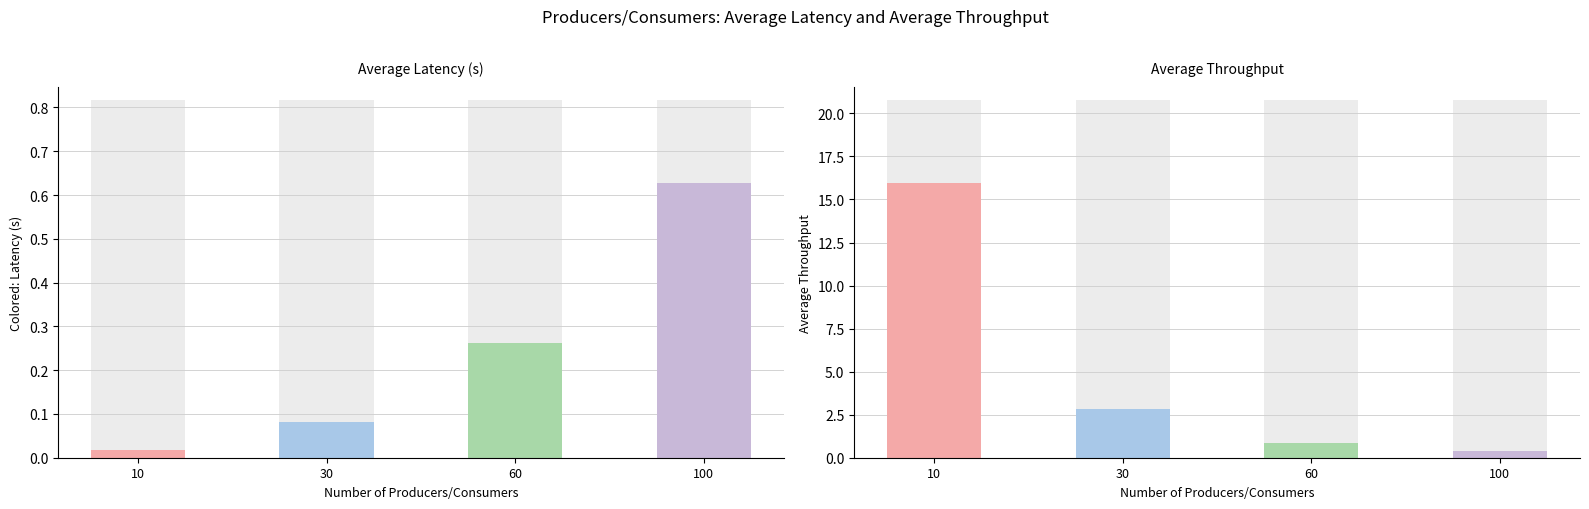

The value of average_throughput at 30 is 2.8. True or false?

True